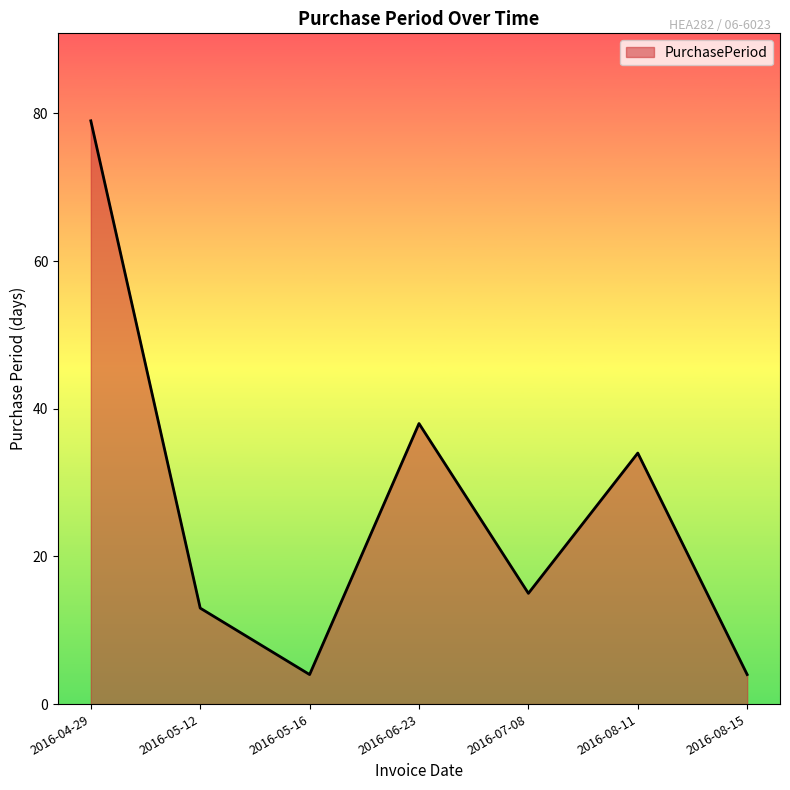

Is it true that the value at 2016-06-23 is 53?

False